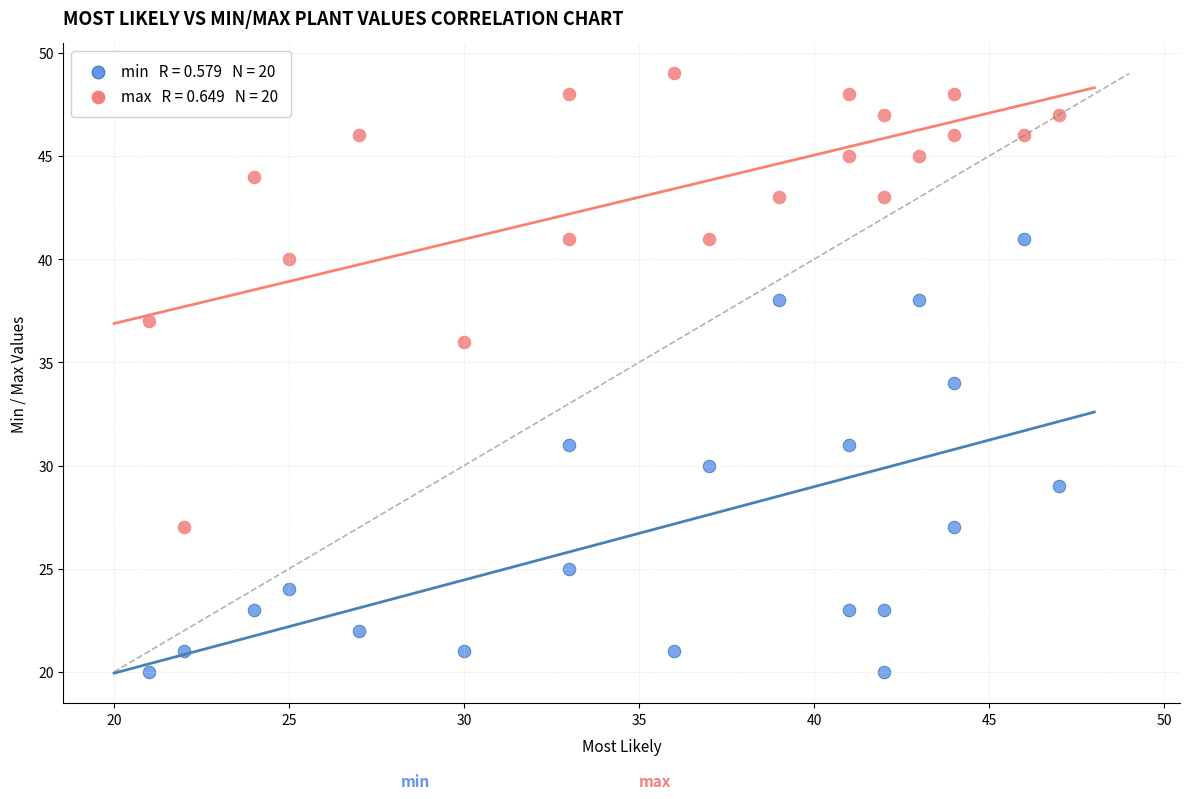

Across all data points, what is the range of Y values (max minus min)?

29